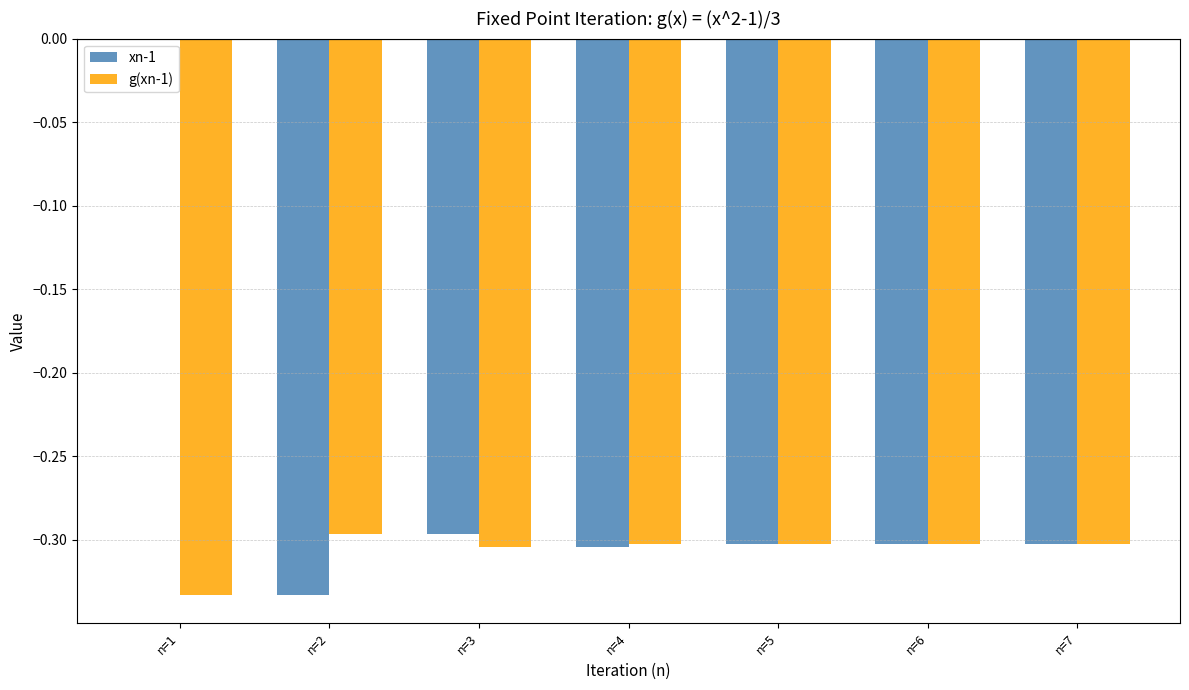

Is the value of g(xn-1) at n=2 greater than the value of xn-1 at n=6?

Yes